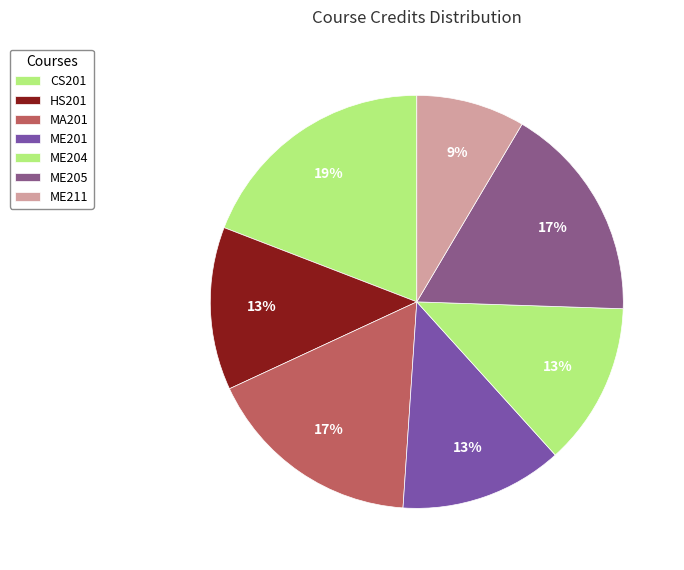

Which slice is the smallest?

ME211